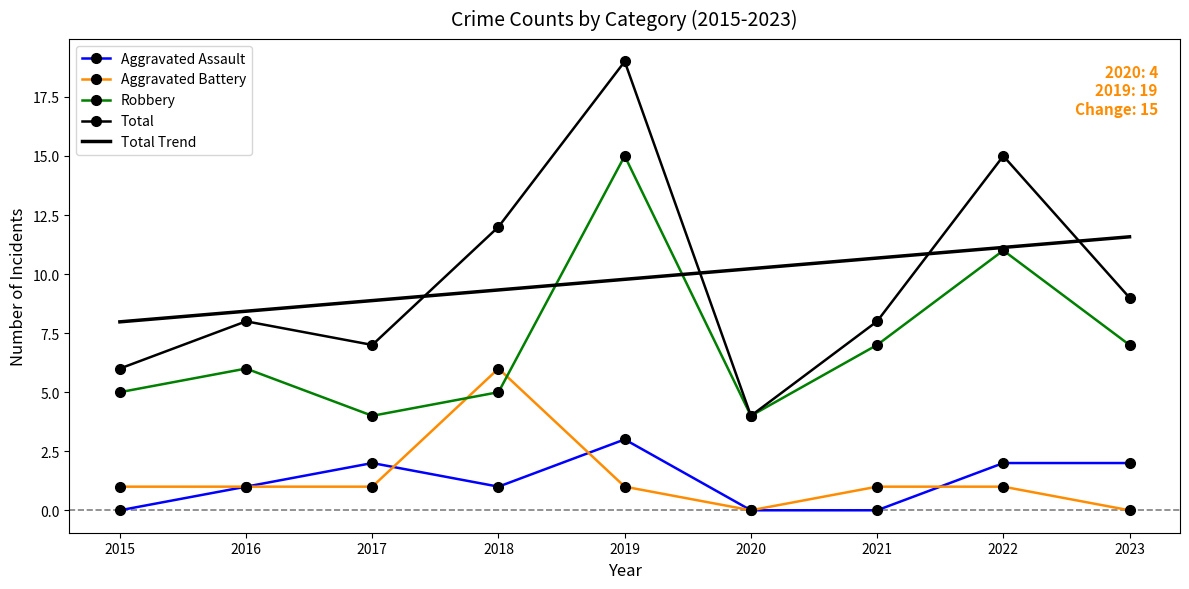

How many interior local valleys does the Aggravated Battery series have?

1